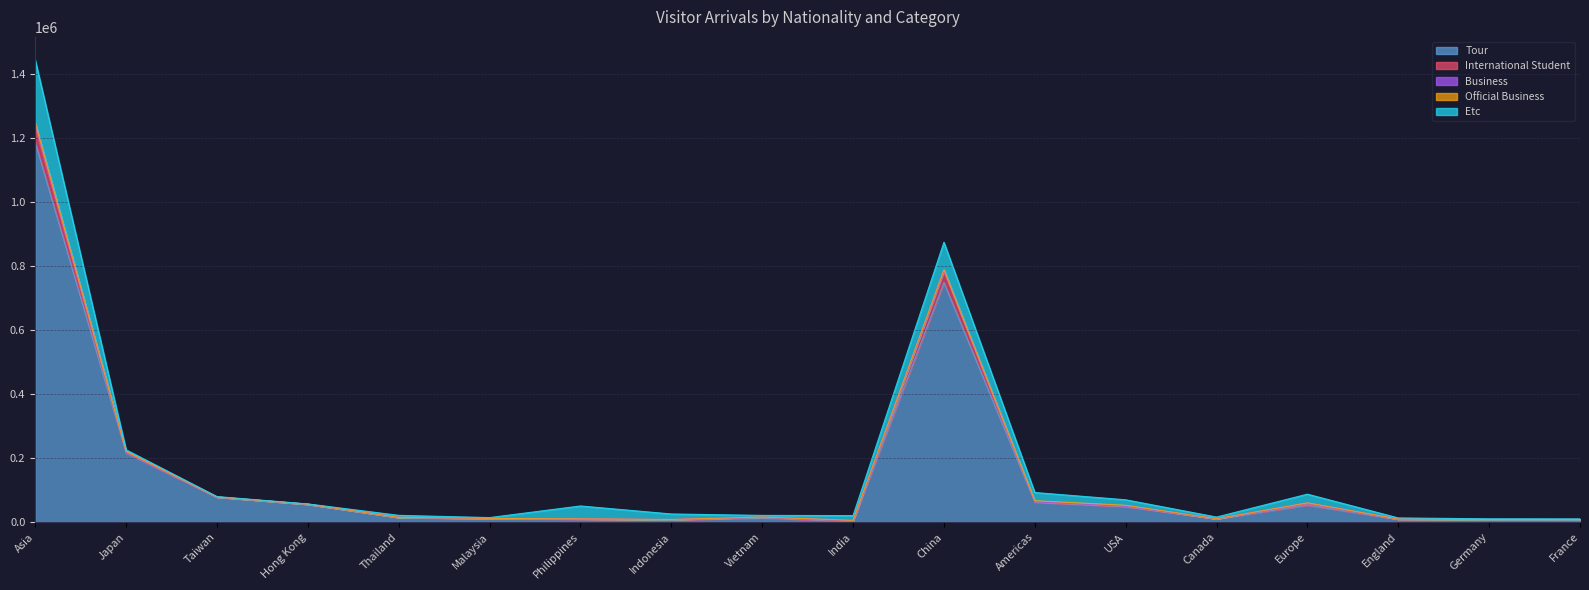

True or false: Tour and Official Business cross at least once.

False